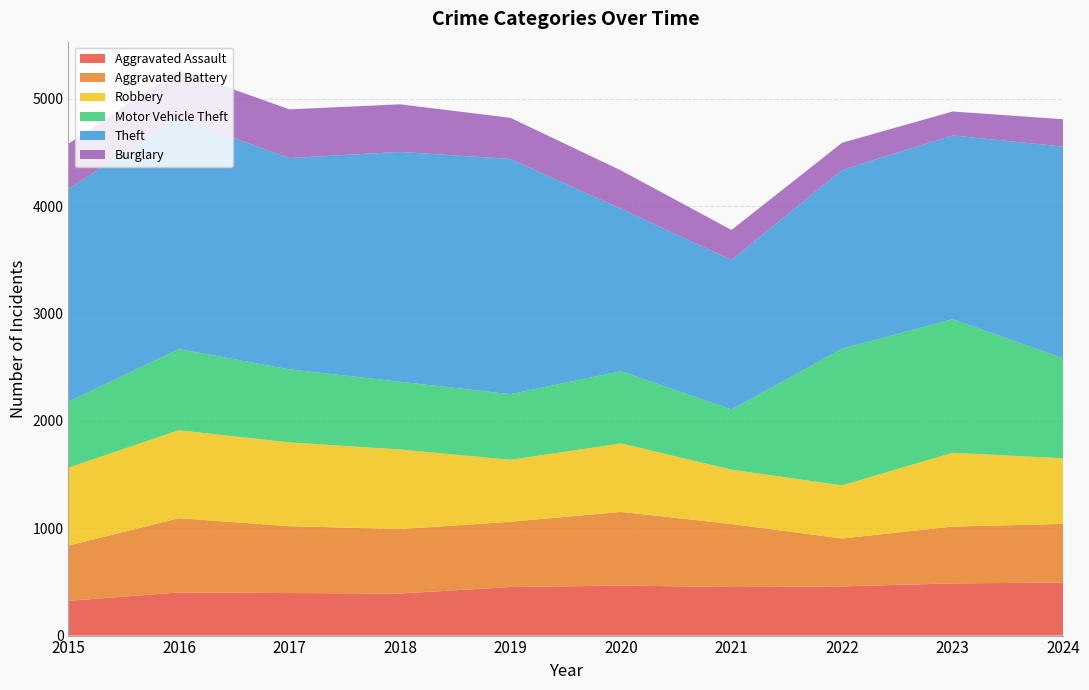

Reading left to right, list all the values displayed in this chart.

Aggravated Assault: 2015=323	2016=402	2017=396	2018=392	2019=452	2020=466	2021=452	2022=458	2023=486	2024=494
Aggravated Battery: 2015=515	2016=691	2017=623	2018=600	2019=608	2020=686	2021=587	2022=446	2023=529	2024=546
Robbery: 2015=726	2016=819	2017=780	2018=741	2019=577	2020=637	2021=506	2022=495	2023=687	2024=611
Motor Vehicle Theft: 2015=614	2016=756	2017=680	2018=631	2019=611	2020=673	2021=560	2022=1272	2023=1244	2024=932
Theft: 2015=1981	2016=2148	2017=1968	2018=2140	2019=2190	2020=1512	2021=1392	2022=1665	2023=1711	2024=1970
Burglary: 2015=421	2016=451	2017=453	2018=443	2019=383	2020=357	2021=280	2022=253	2023=223	2024=255